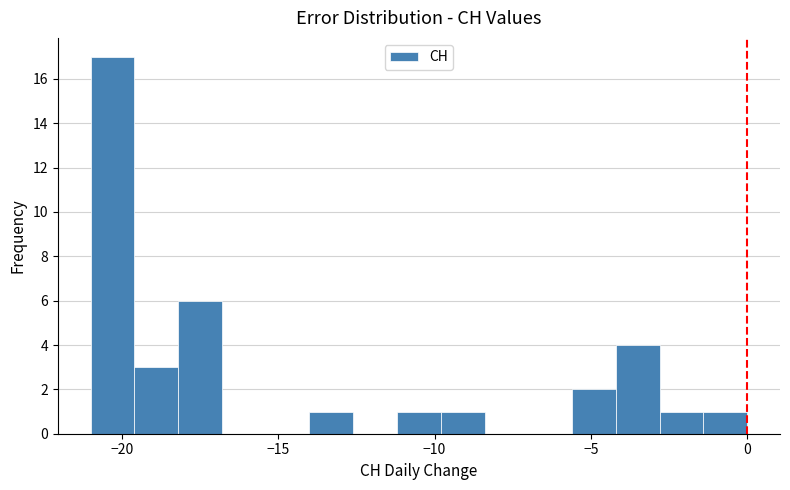

Read against the x-axis, roughly where is the centre of the tallest bar?

-20.5